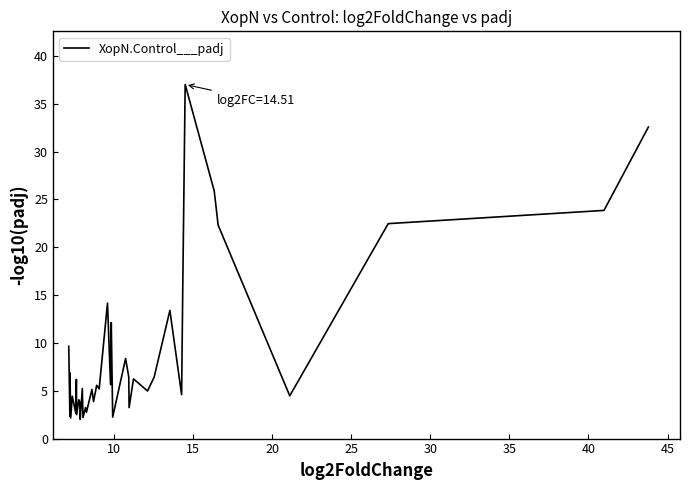

What is the difference between the maximum and minimum values?

35.0